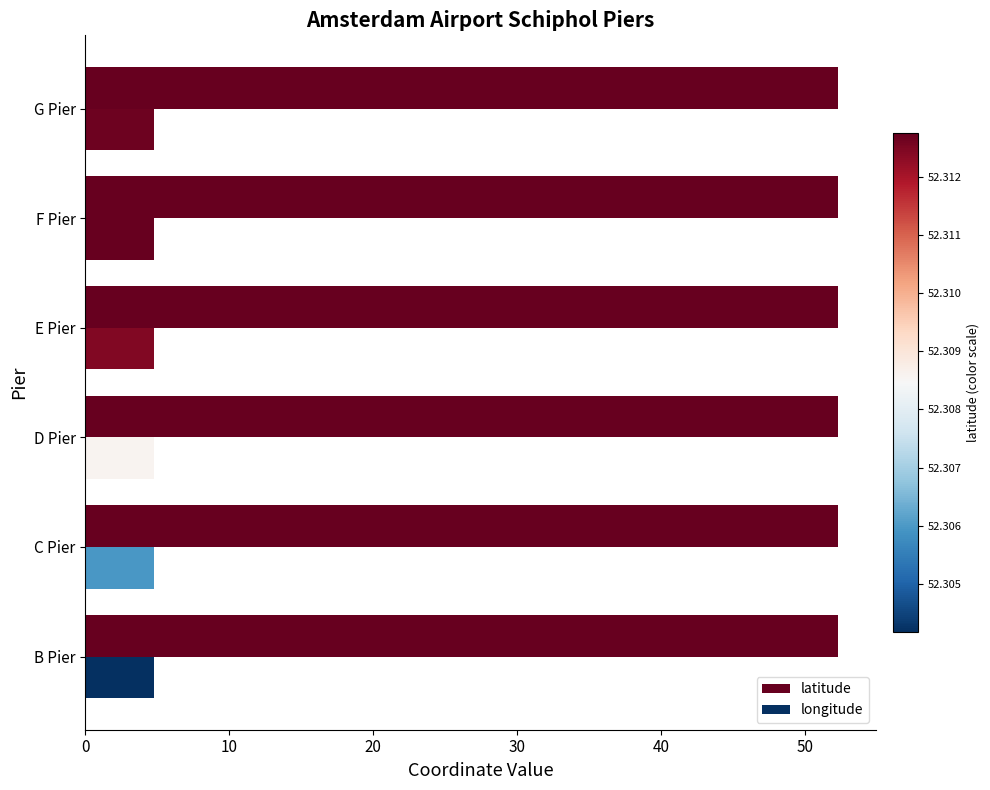

Count the number of data series in this chart.

2